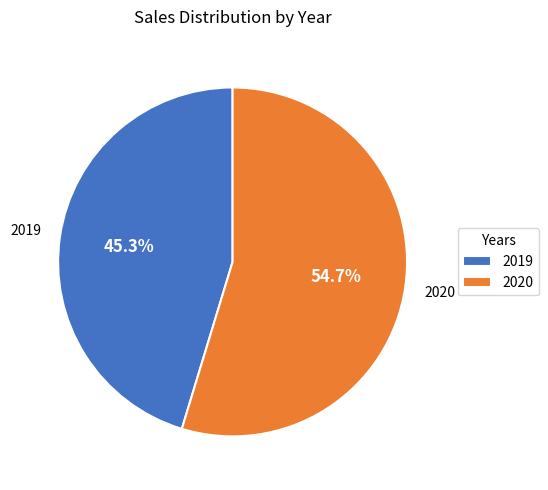

How much of the chart is everything except 2019?

54.7%